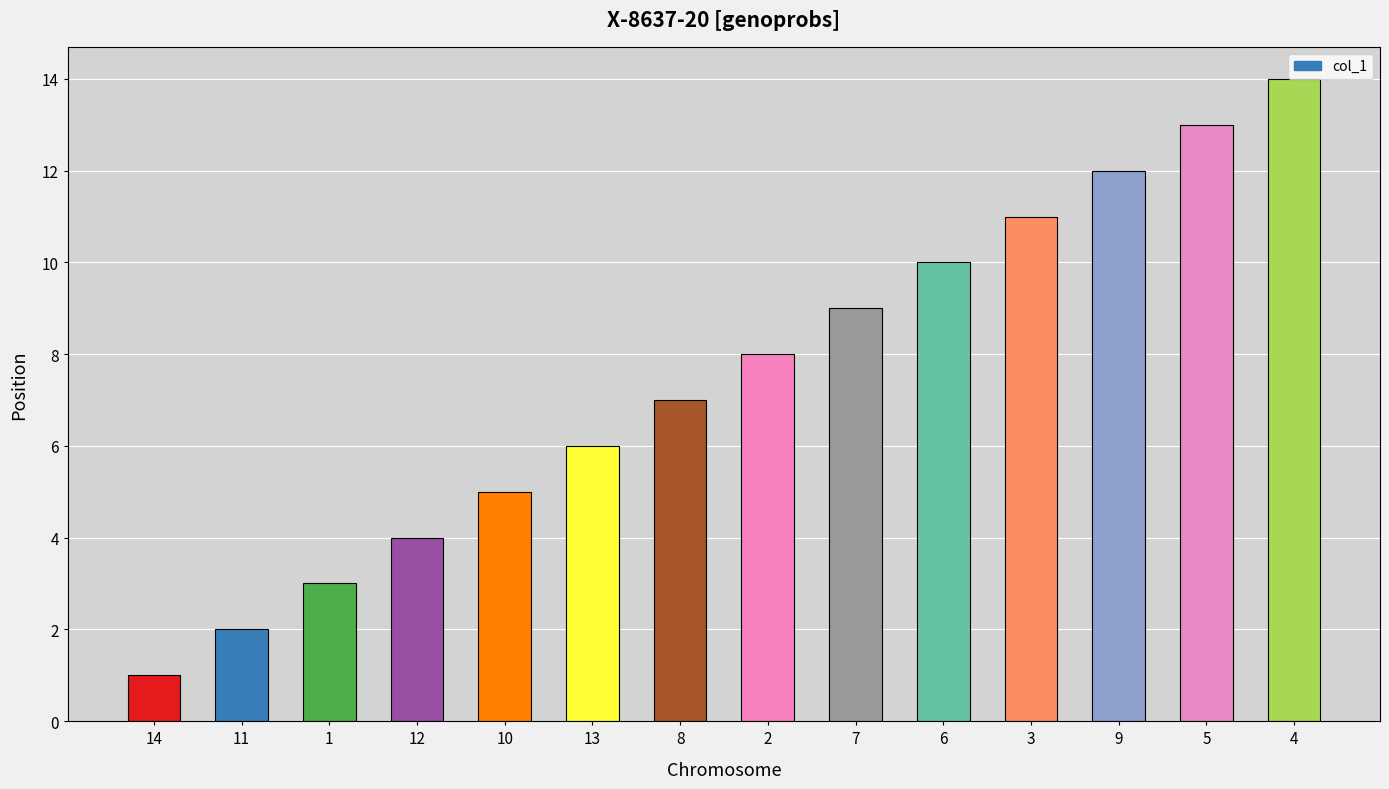

Reading left to right, what are all the values shown in this chart?

14=1	11=2	1=3	12=4	10=5	13=6	8=7	2=8	7=9	6=10	3=11	9=12	5=13	4=14